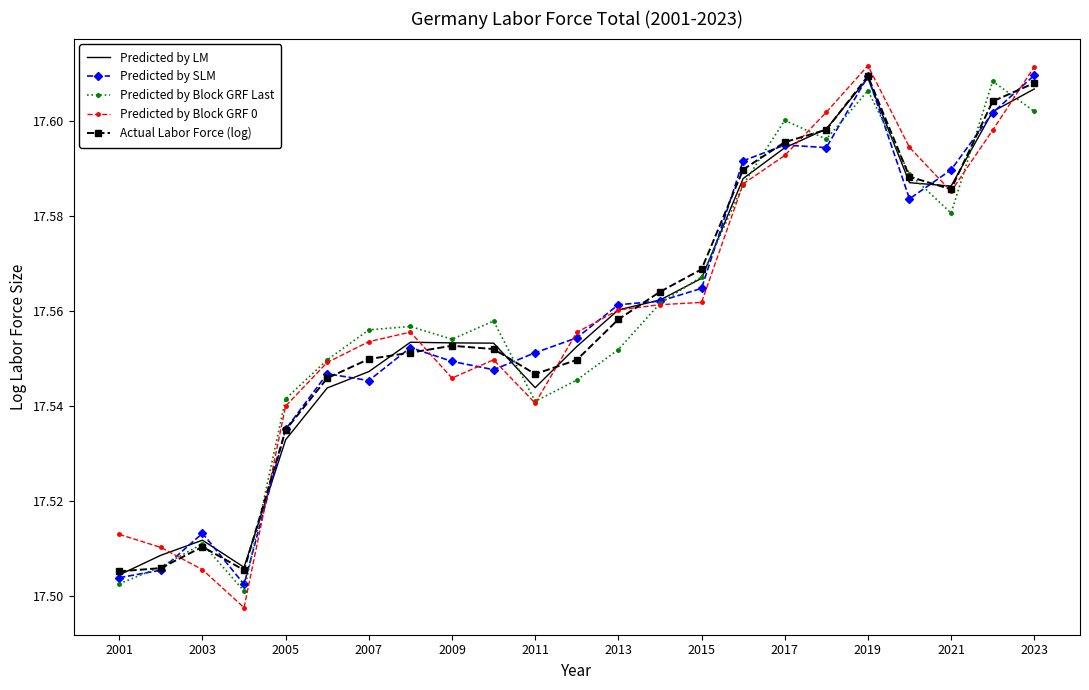

How many interior local valleys does the Predicted by Block GRF Last series have?

5